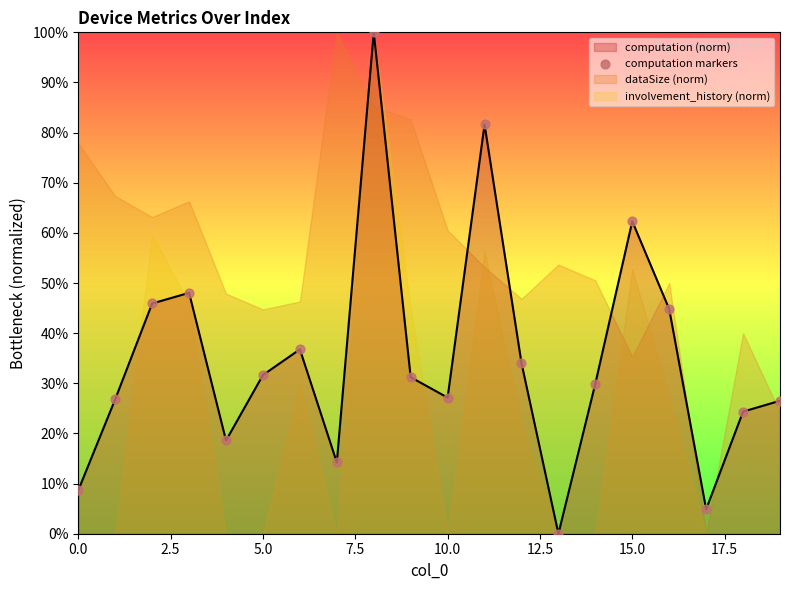

True or false: computation (norm) has a value of 8.7 at 0.0.

True